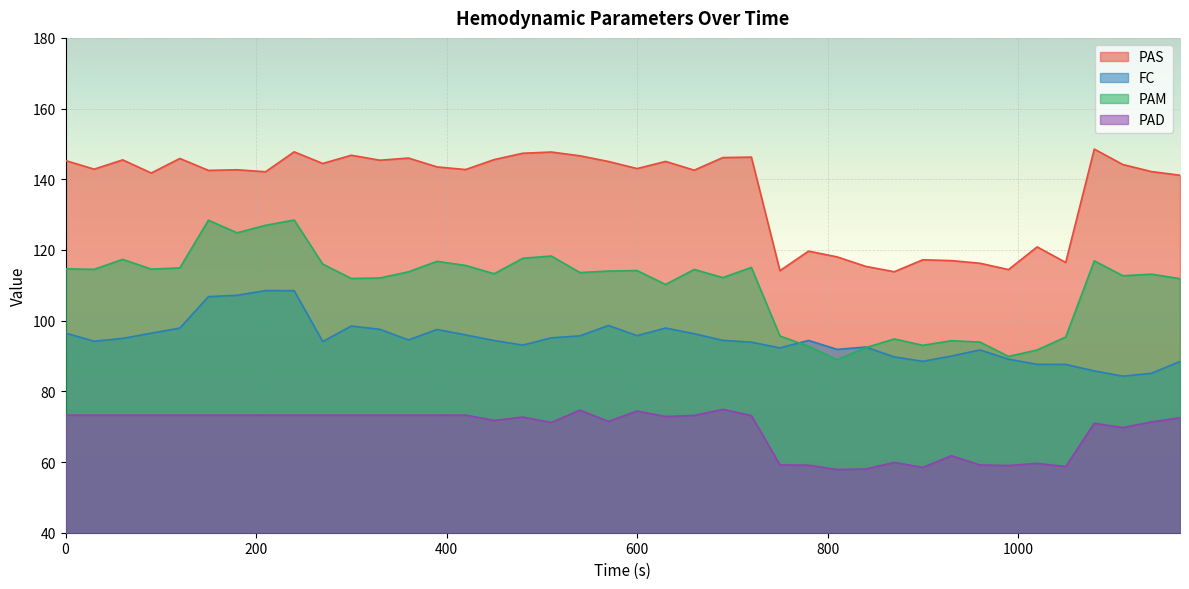

What is the sum of all PAD values?

2765.0